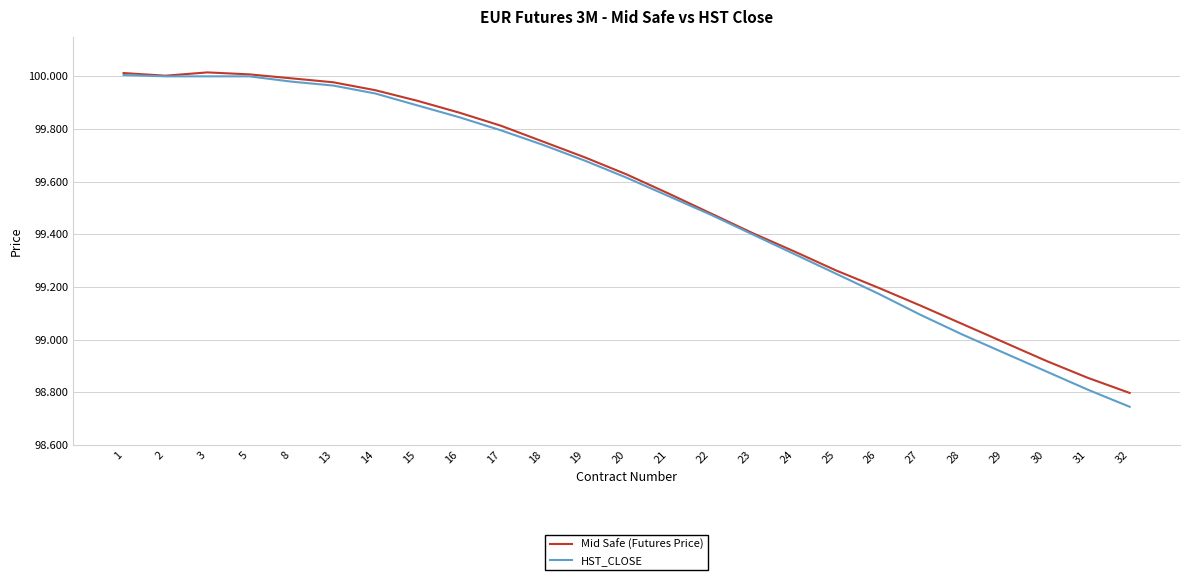

Which label corresponds to the smallest value in the chart?

32